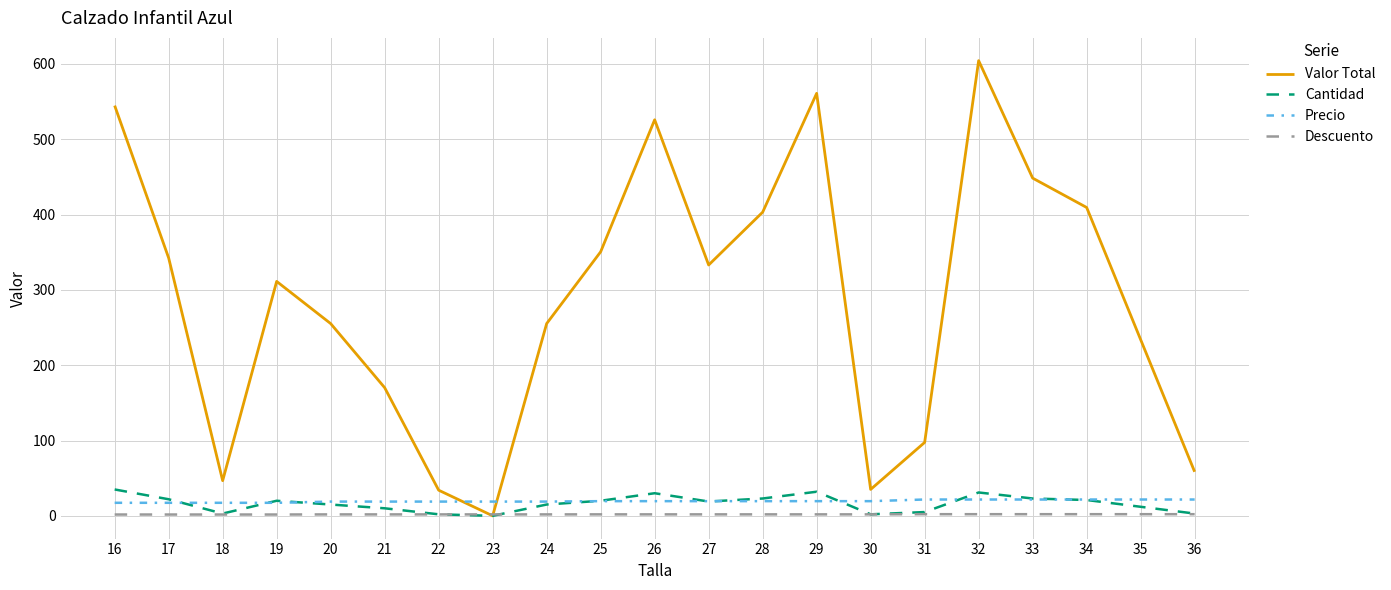

How many lines are shown in the chart?

4